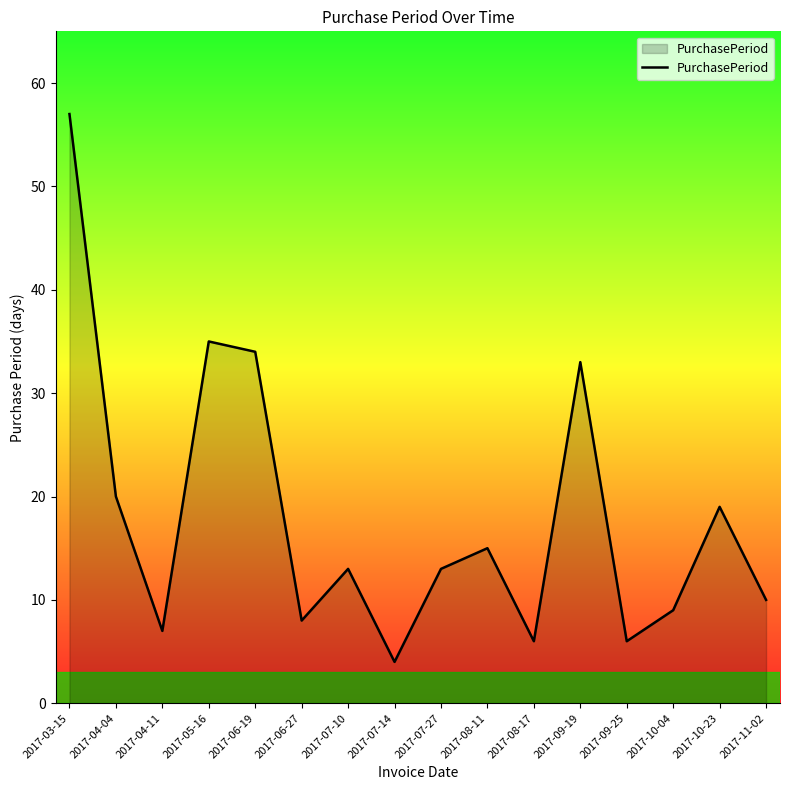

Reading left to right, list all the values displayed in this chart.

2017-03-15=57	2017-04-04=20	2017-04-11=7	2017-05-16=35	2017-06-19=34	2017-06-27=8	2017-07-10=13	2017-07-14=4	2017-07-27=13	2017-08-11=15	2017-08-17=6	2017-09-19=33	2017-09-25=6	2017-10-04=9	2017-10-23=19	2017-11-02=10